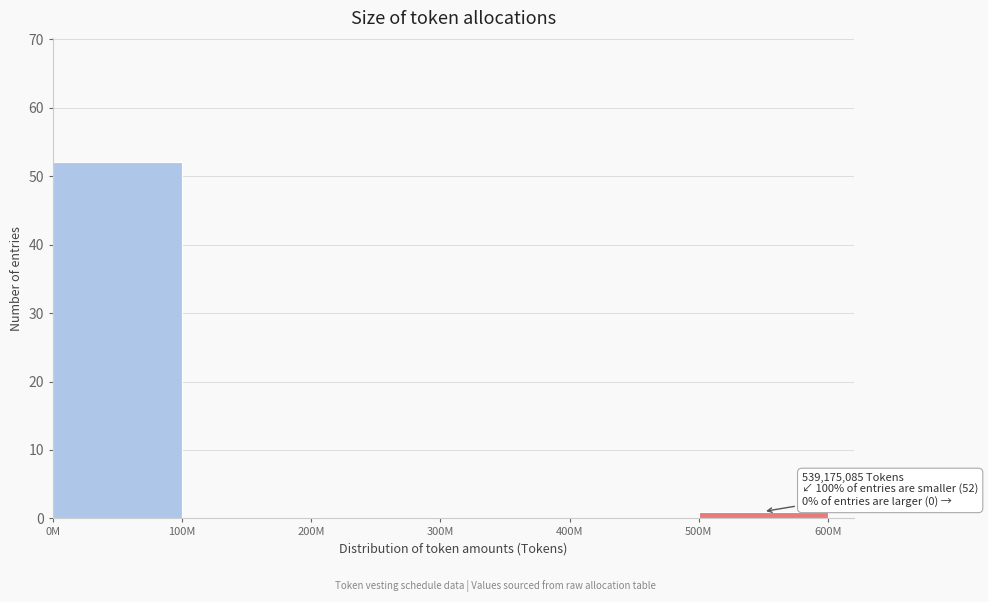

Reading right to left, transcribe all the data shown in this chart.

500M=1	400M=0	300M=0	200M=0	100M=0	0M=52